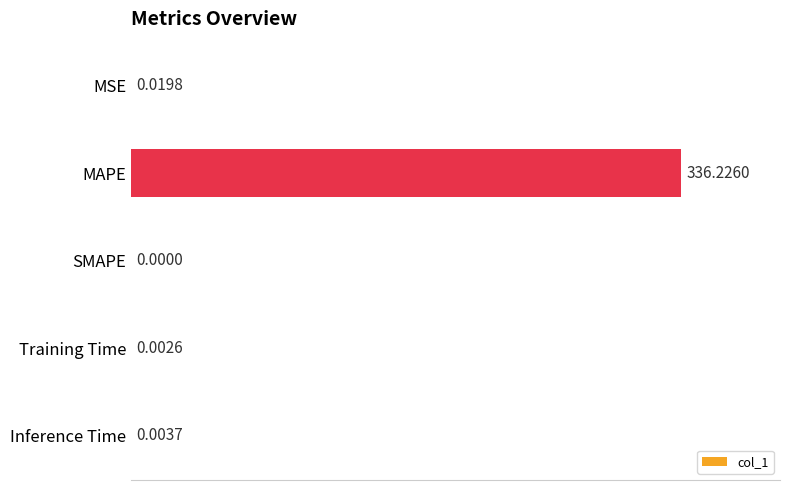

Count the number of values greater than 0.

4